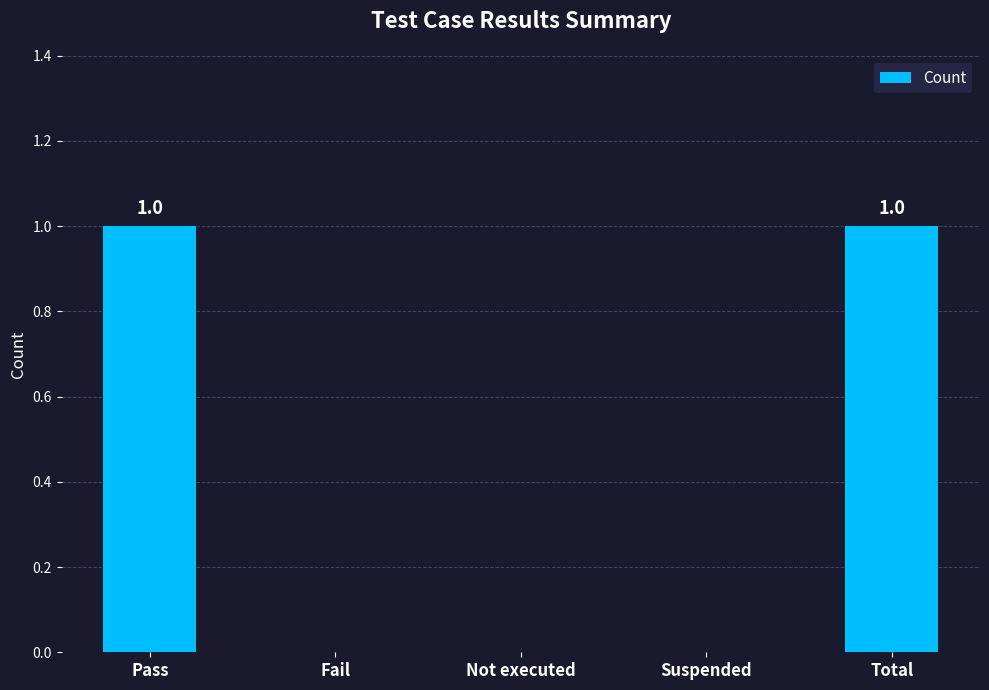

Approximately how many times larger is the value at Pass compared to Total?

1.0